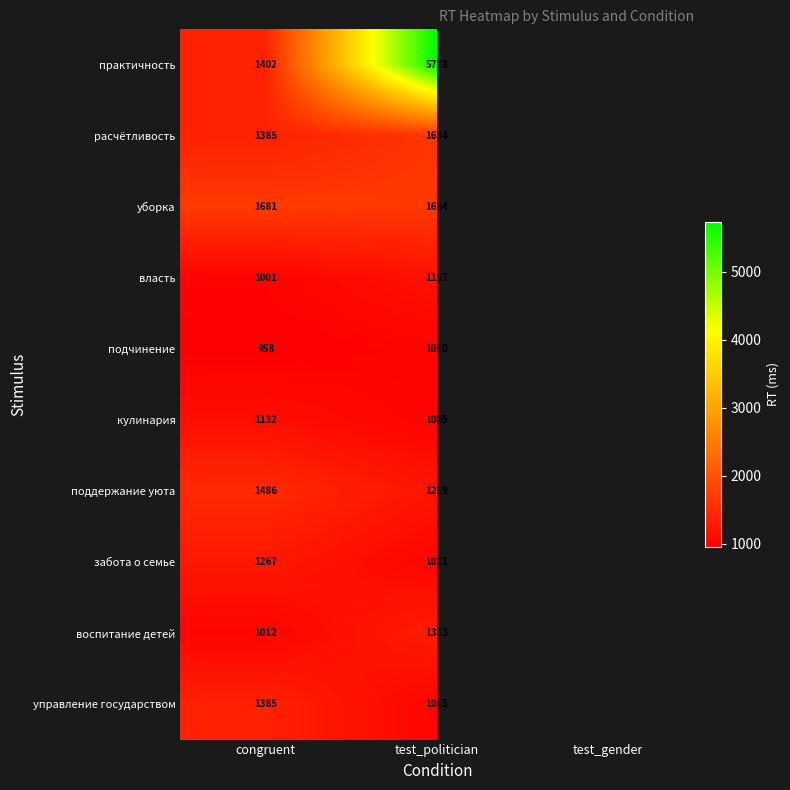

The value of уборка at test_politician is 2784.9. True or false?

False